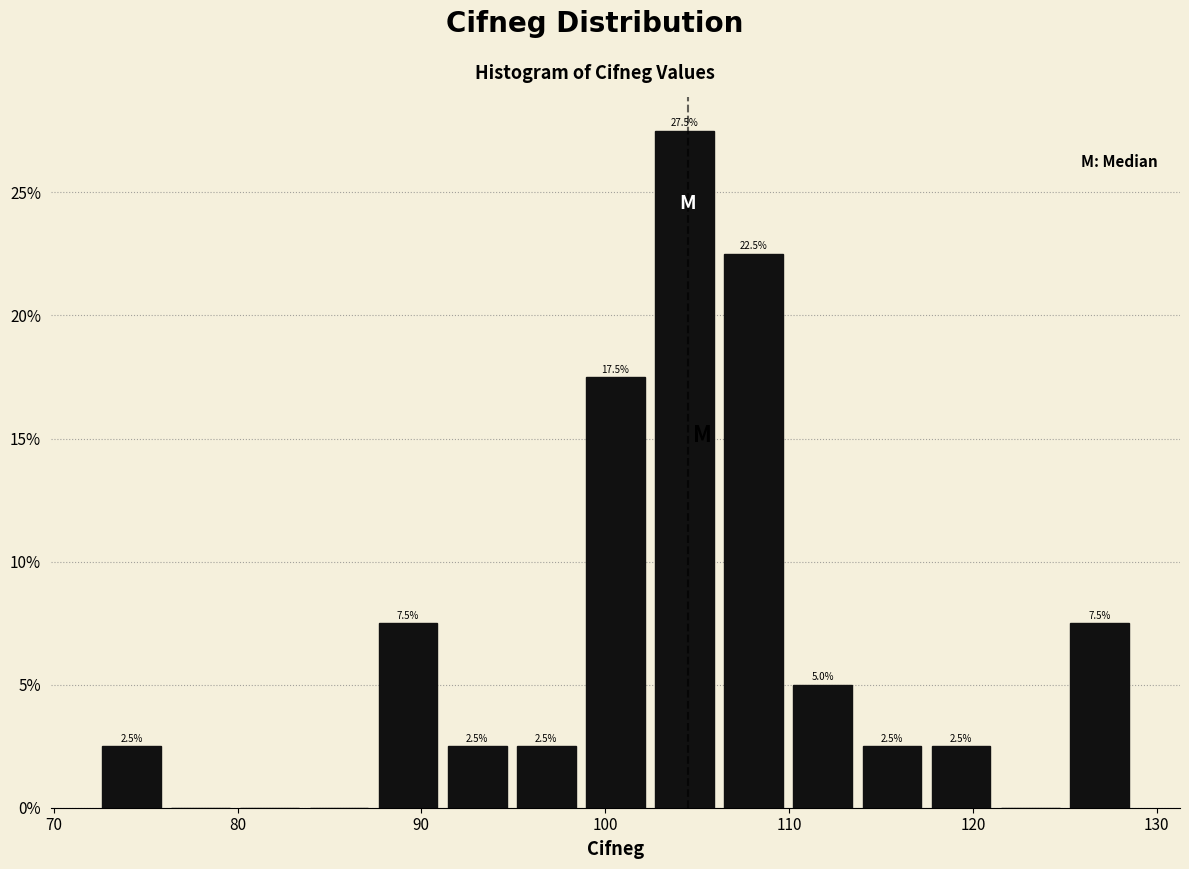

Around what value on the x-axis is the tallest bar? Give the approximate position of its centre, as read against the axis.

104